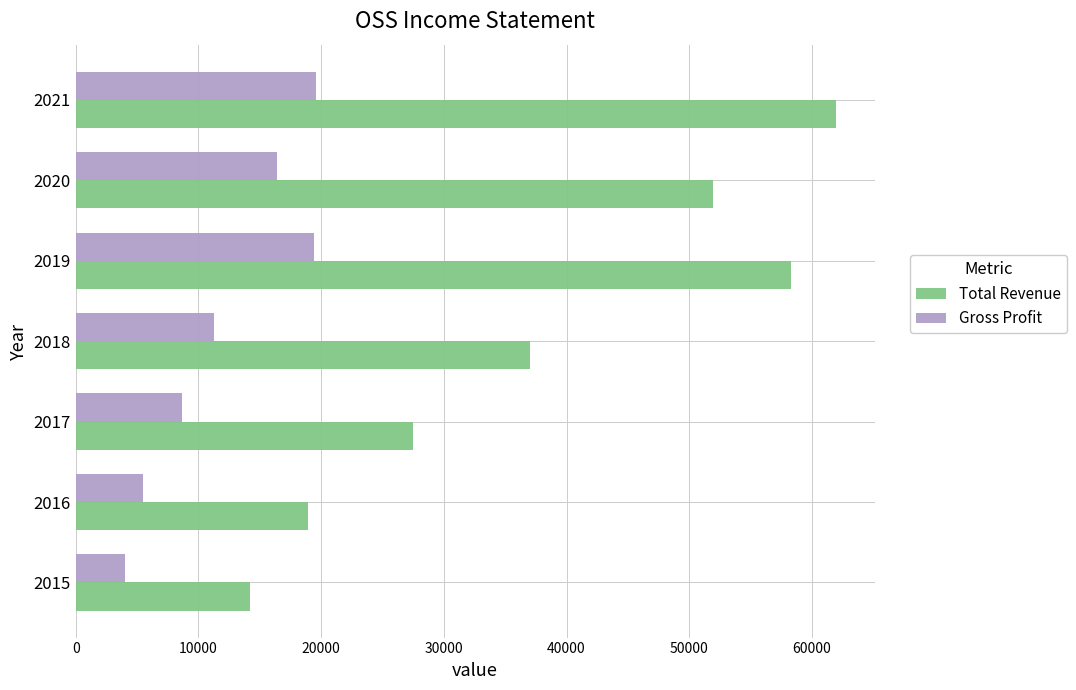

What is the total value across all series at 2021?

81600